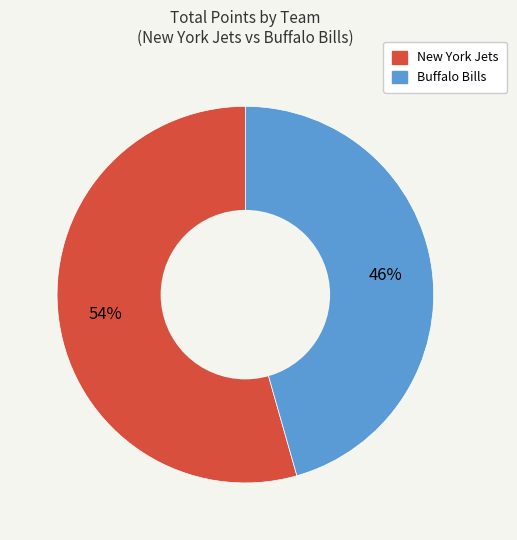

Rank the categories by value from highest to lowest.

New York Jets, Buffalo Bills